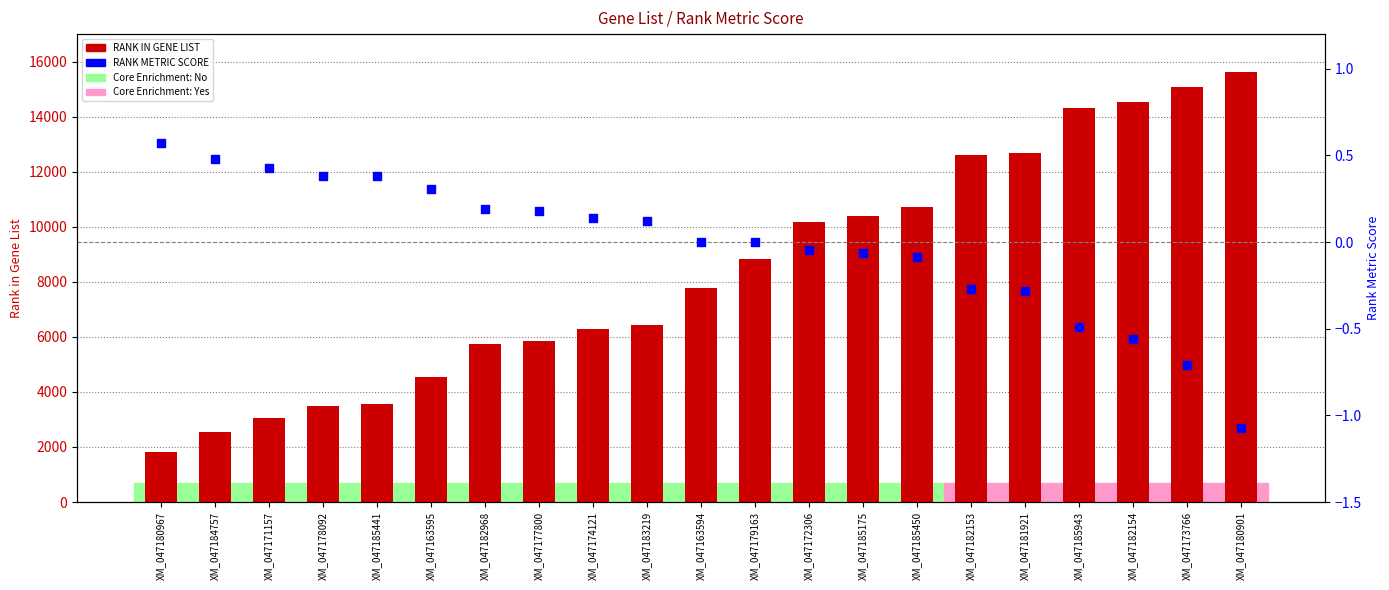

At how many categories does at least one series exceed 13142?

4